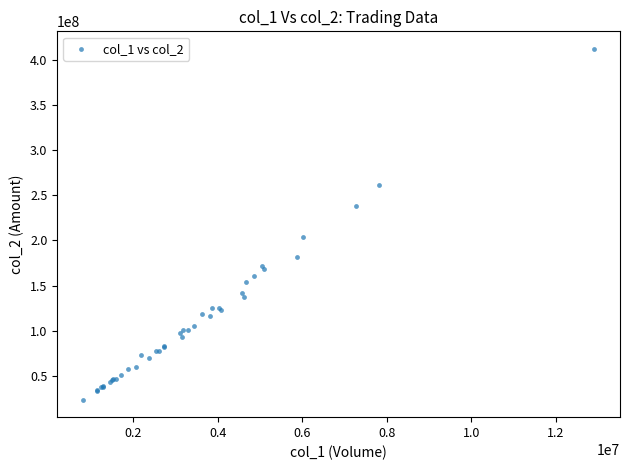

What Y value in the scatter plot is closest to 218007161?

204179984